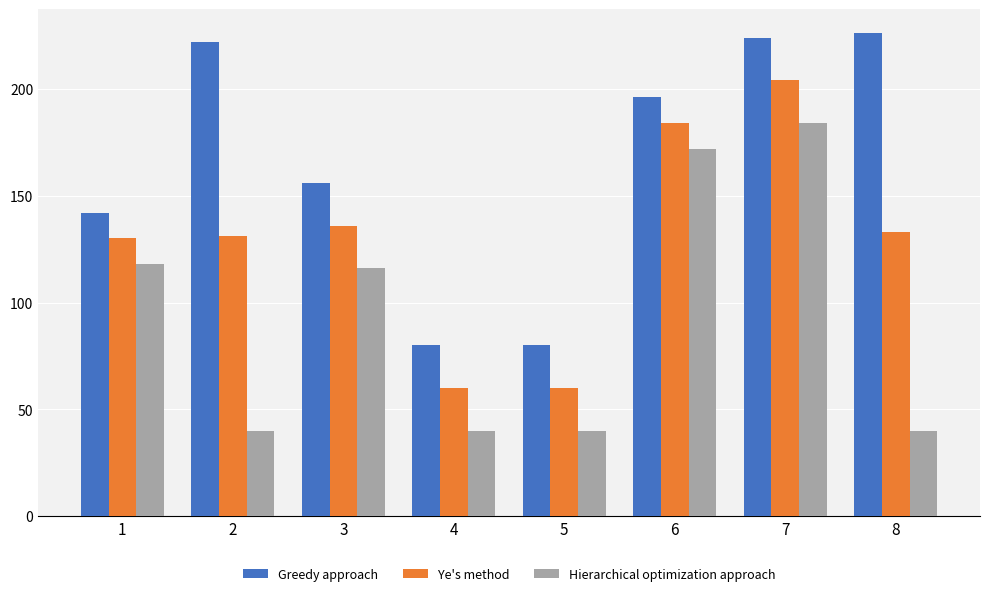

Count the number of data series in this chart.

3